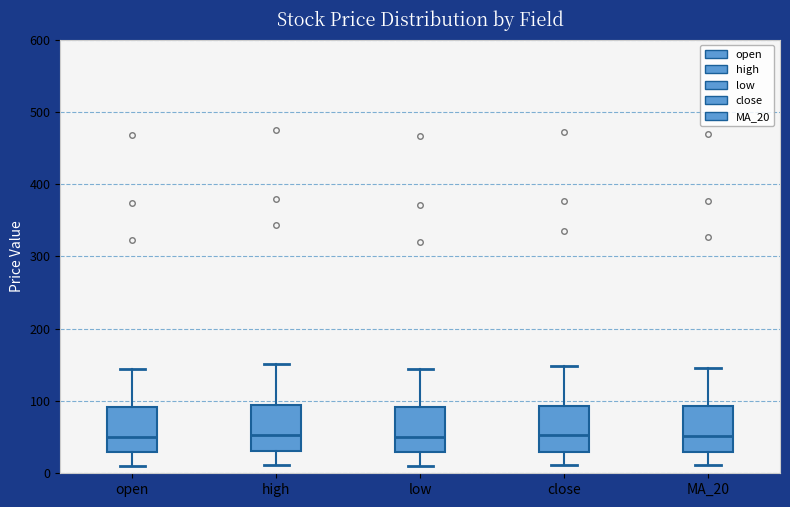

Reading left to right, read every box against the y-axis: the position of its median line, the range the box covers, and the ends of its whiskers. The values are not printed on the chart, so give them approximately, as read against the axis.

open: median 50, box 30 to 90, whiskers 10 to 140
high: median 50, box 30 to 90, whiskers 10 to 150
low: median 50, box 30 to 90, whiskers 10 to 140
close: median 50, box 30 to 90, whiskers 10 to 150
MA_20: median 50, box 30 to 90, whiskers 10 to 150